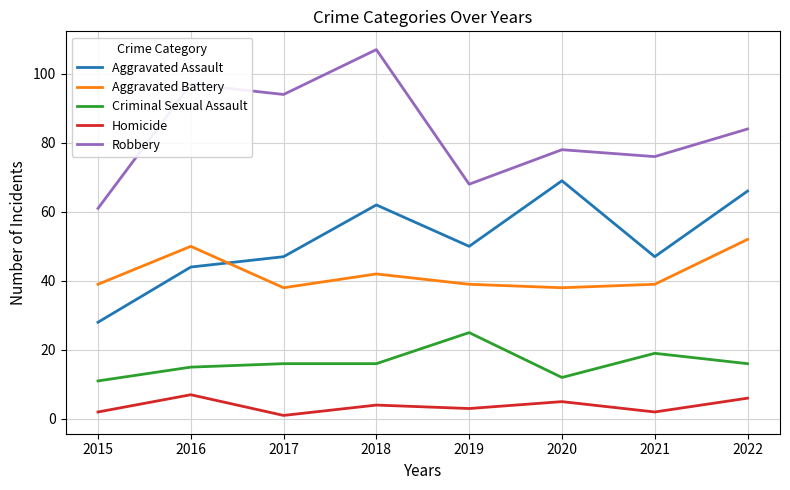

Does the chart have visible grid lines?

Yes